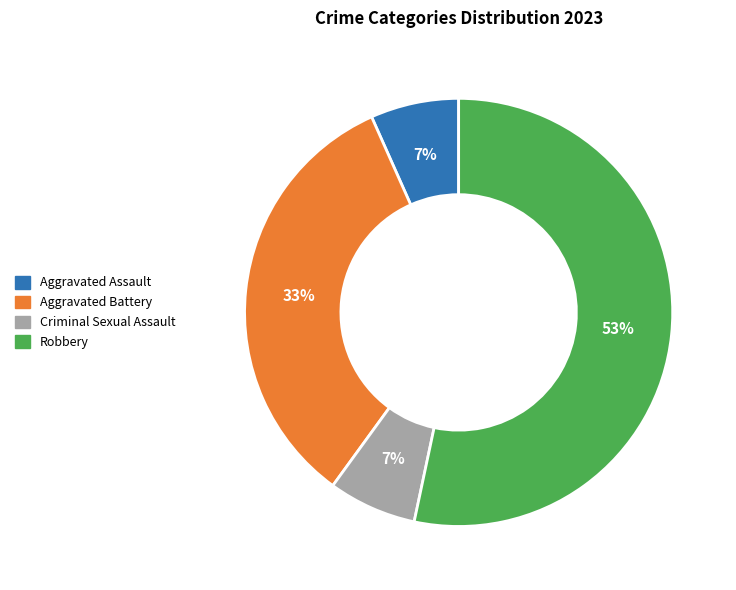

What percentage is the Robbery slice, to the nearest percent?

53%